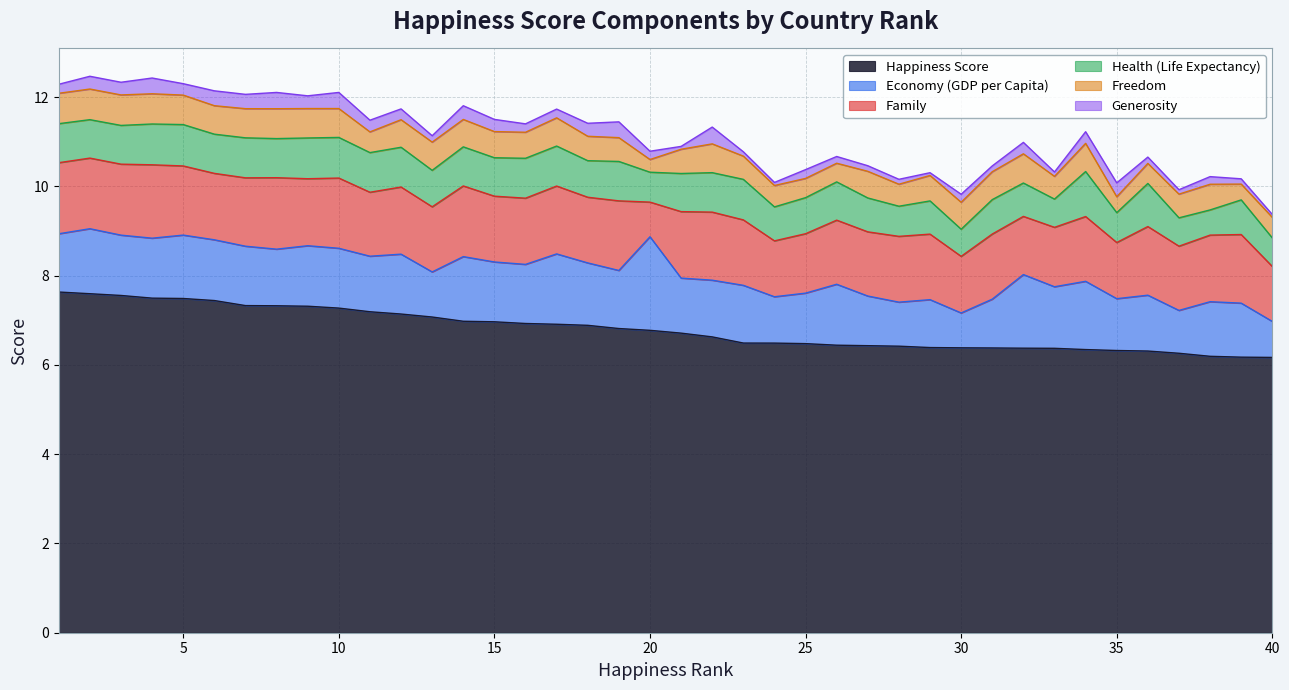

What is the difference between the maximum and minimum values in the Health (Life Expectancy) series?

0.4